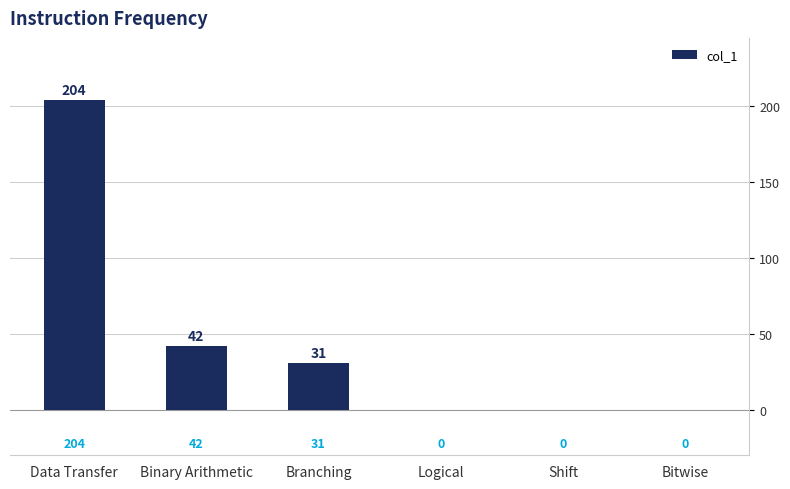

Does the chart contain stacked bars?

No